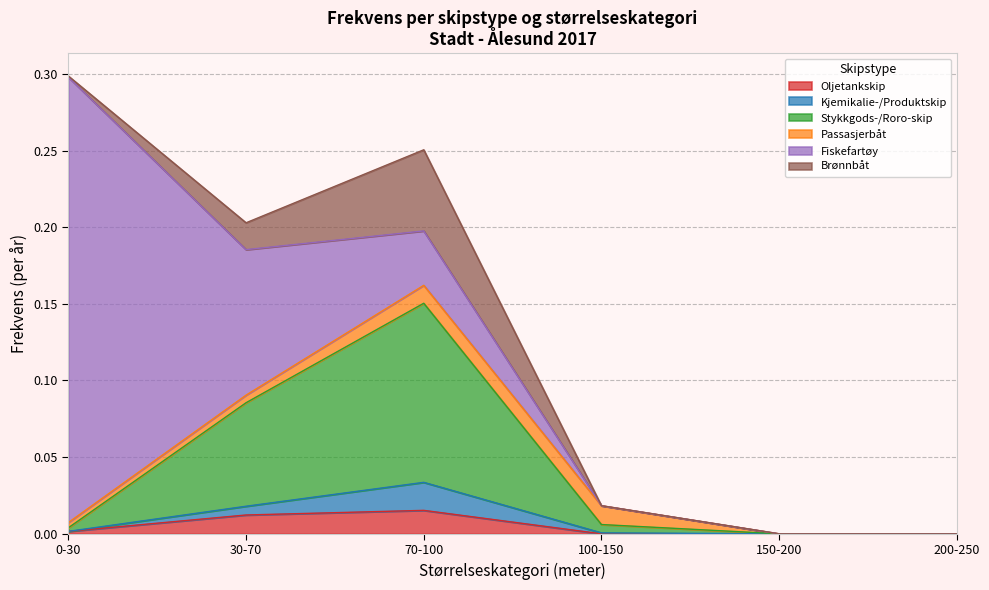

What are all the series names shown in the legend?

Oljetankskip, Kjemikalie-/Produktskip, Stykkgods-/Roro-skip, Passasjerbåt, Fiskefartøy, Brønnbåt